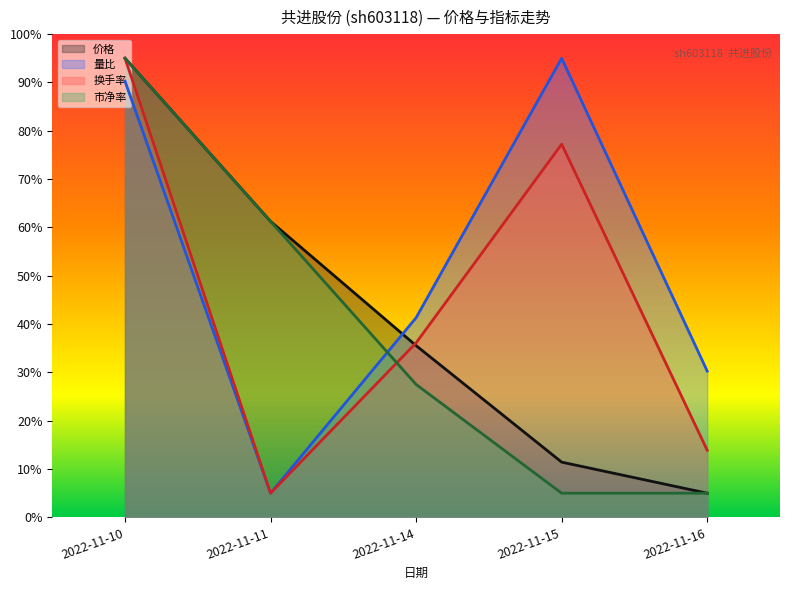

At how many categories does at least one series exceed 60?

3